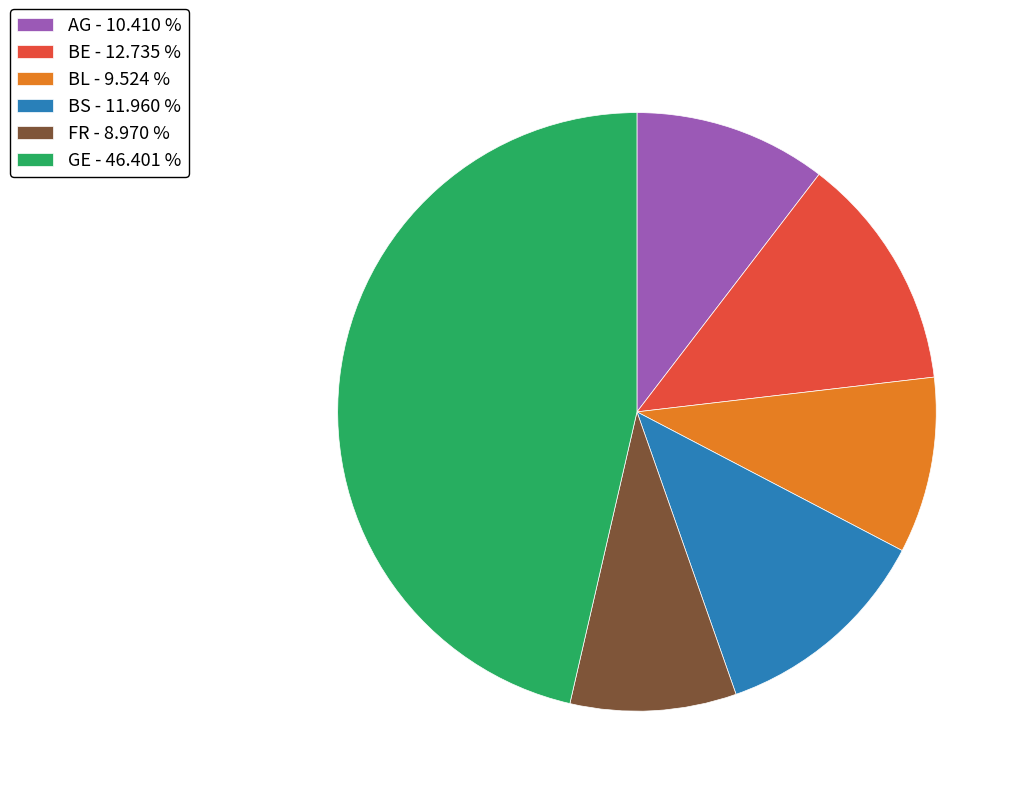

Between BL - 9.524 % and BE - 12.735 %, which is larger?

BE - 12.735 %